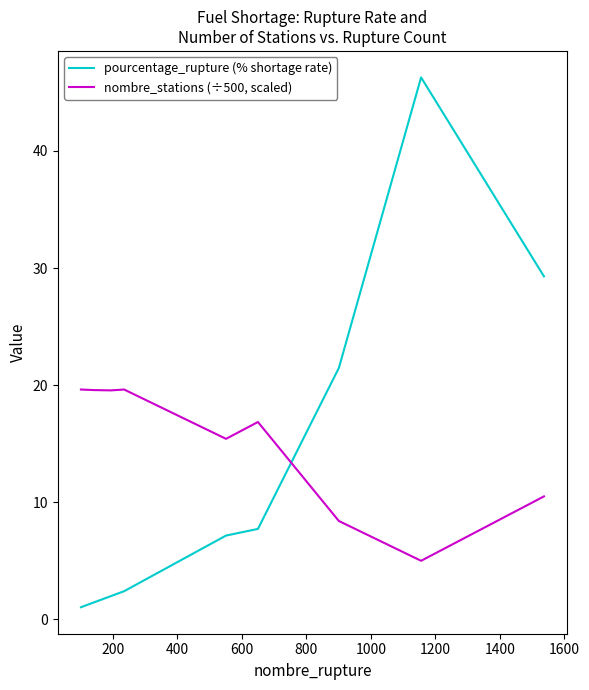

What is the highest value of the nombre_stations (÷500, scaled) series?

19.6